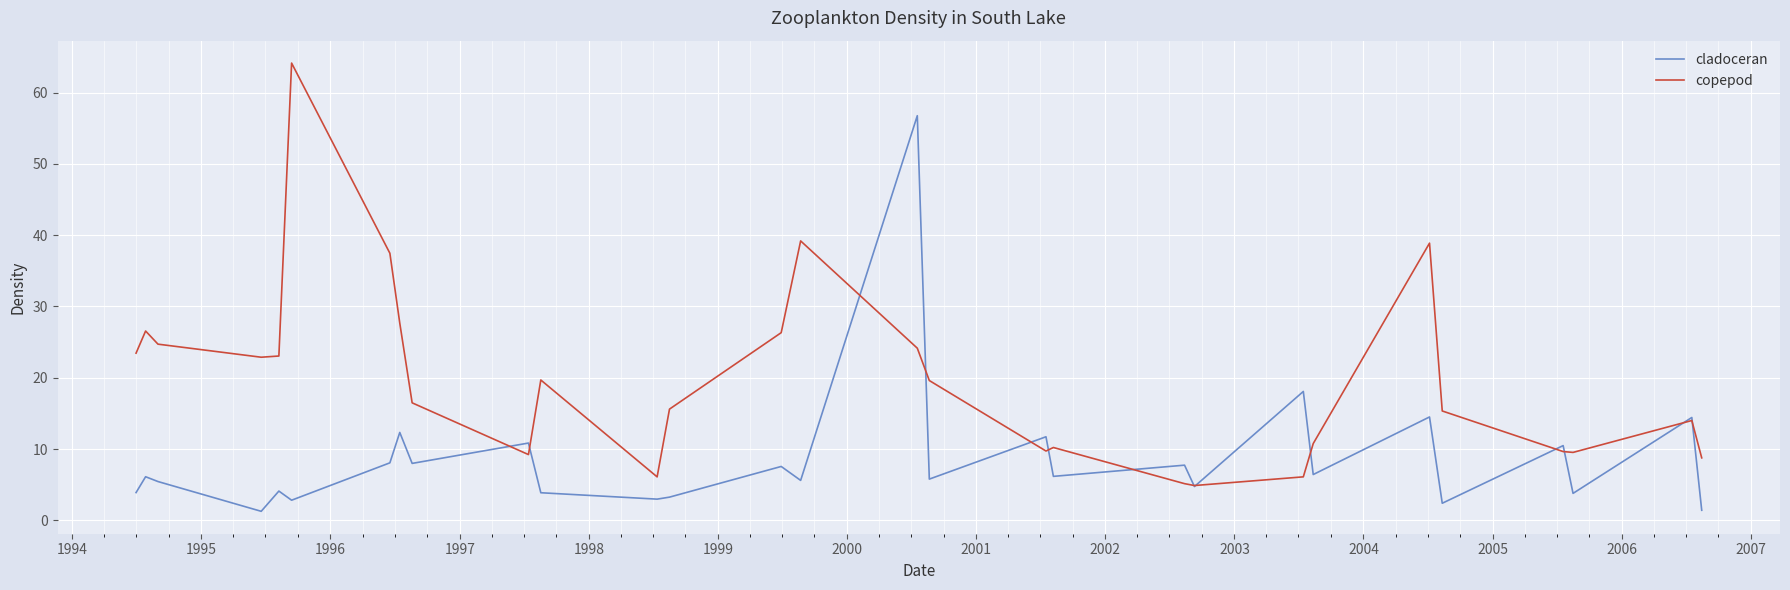

After their last crossing, which series has the higher values: copepod or cladoceran?

copepod